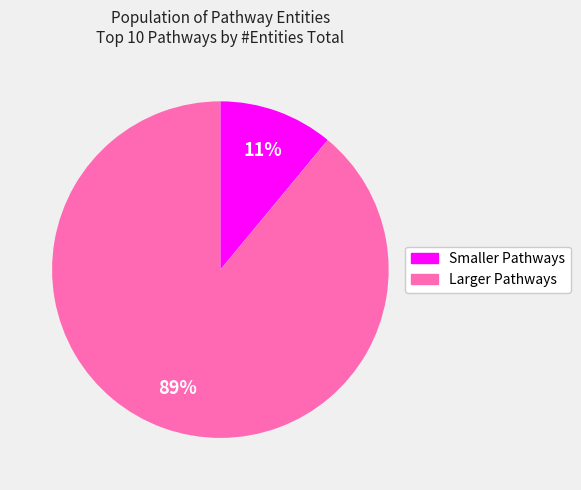

Is there any slice that represents more than half of the pie?

Yes